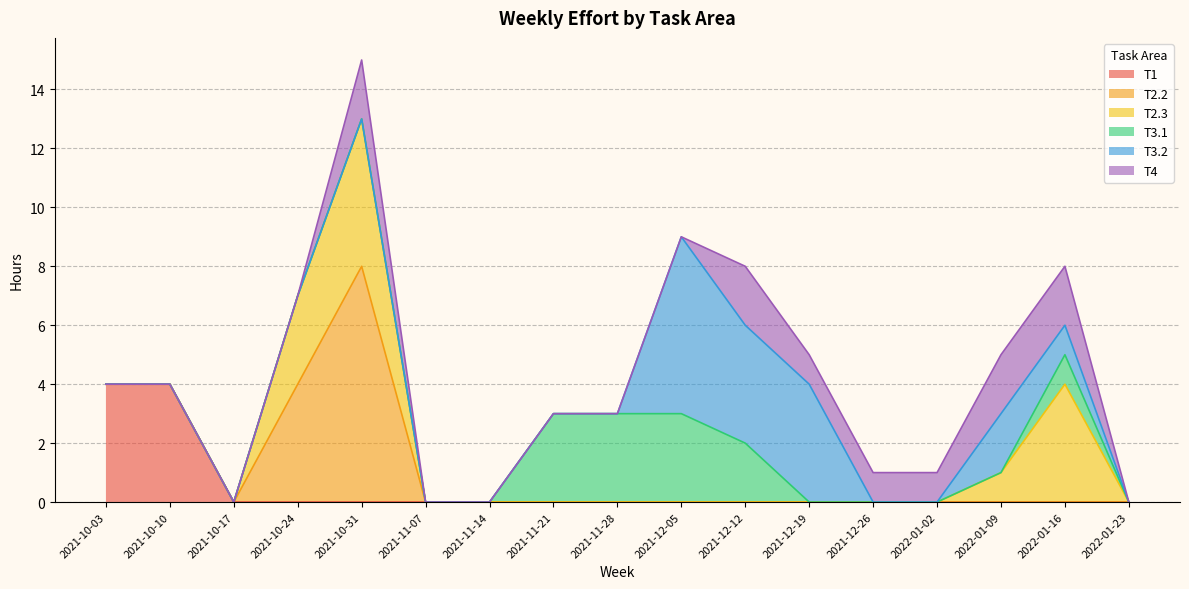

Which series has the largest range (max minus min)?

T2.2